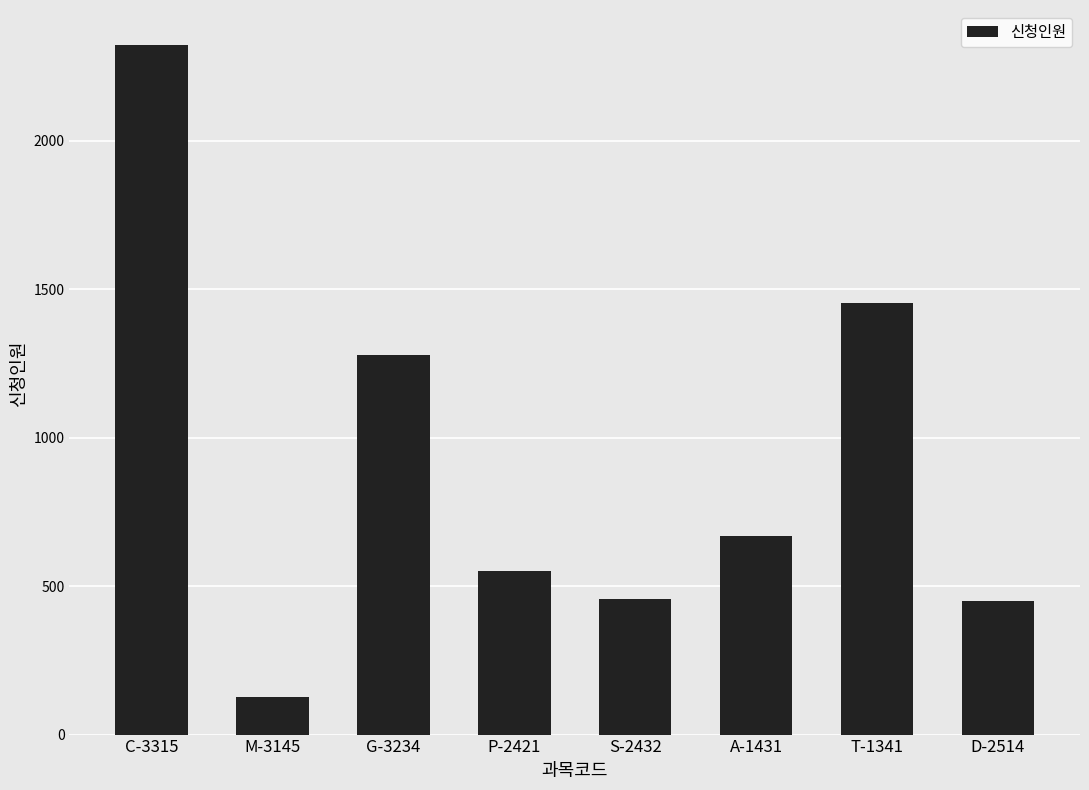

What is the greatest value displayed?

2325